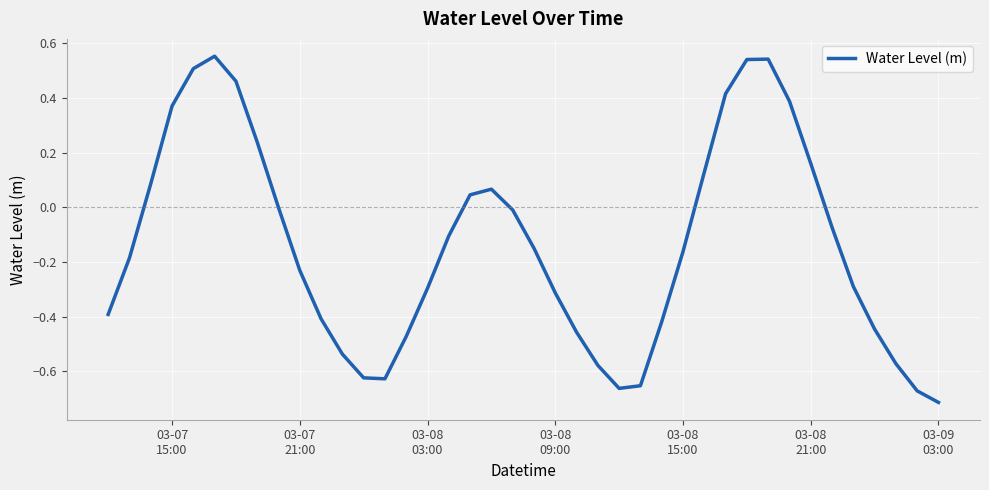

What is the difference between the maximum and minimum values?

1.3